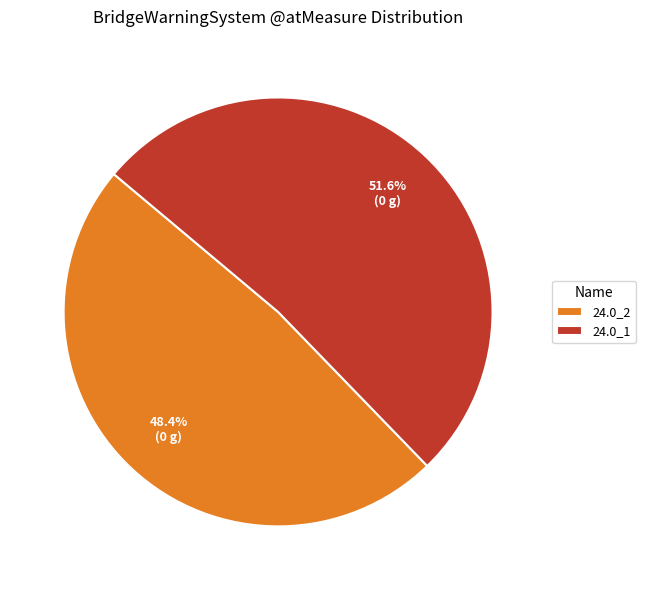

How many segments does this pie chart have?

2